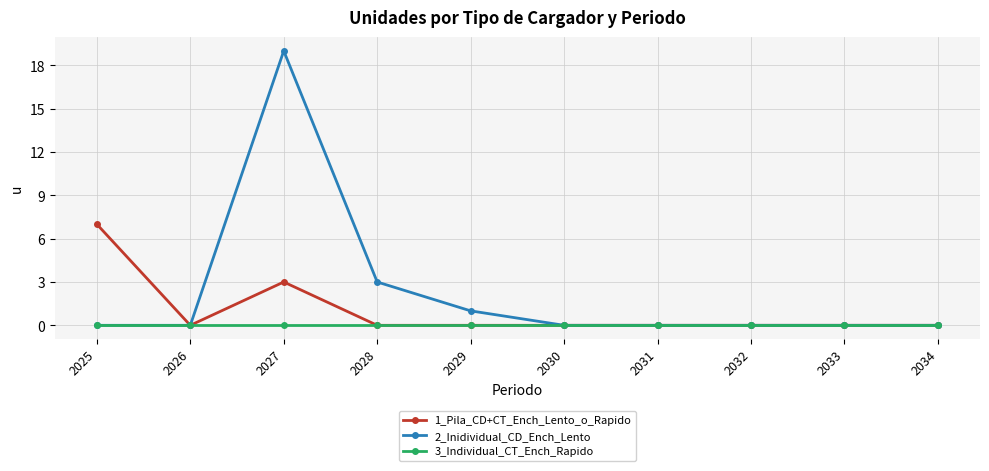

Reading left to right, transcribe all the data shown in this chart.

1_Pila_CD+CT_Ench_Lento_o_Rapido: 2025=7	2026=0	2027=3	2028=0	2029=0	2030=0	2031=0	2032=0	2033=0	2034=0
2_Inidividual_CD_Ench_Lento: 2025=0	2026=0	2027=19	2028=3	2029=1	2030=0	2031=0	2032=0	2033=0	2034=0
3_Individual_CT_Ench_Rapido: 2025=0	2026=0	2027=0	2028=0	2029=0	2030=0	2031=0	2032=0	2033=0	2034=0